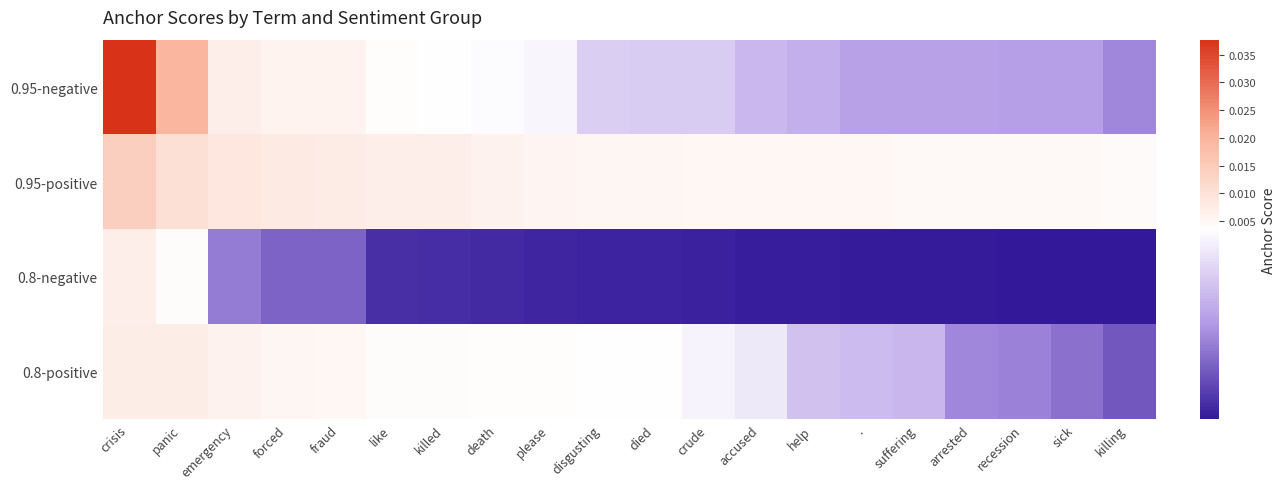

Which category has the highest value across all series?

crisis